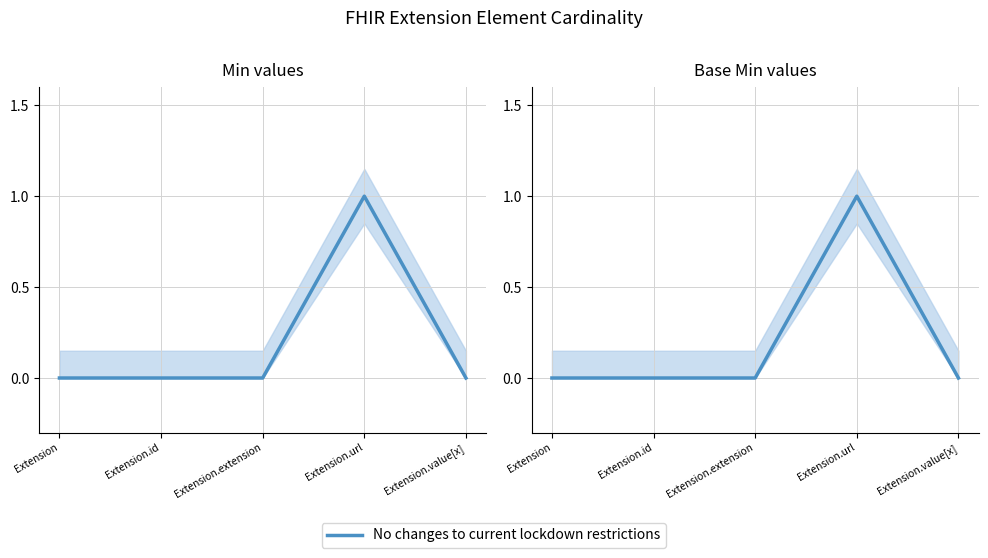

Is it true that the value at Extension.value[x] is 0?

True